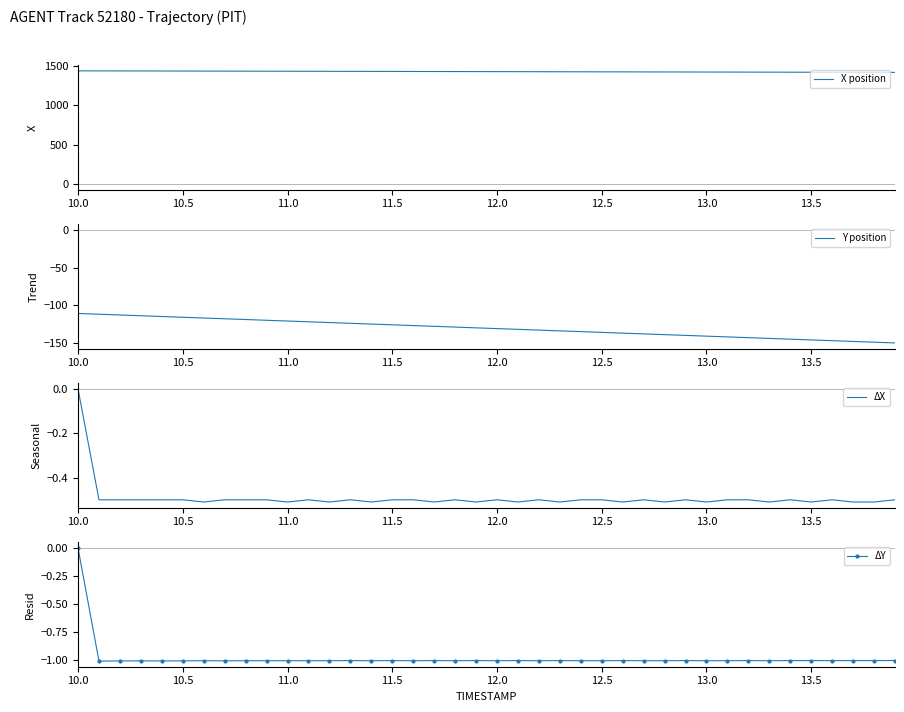

True or false: ΔY has more than 2 points higher than both neighbors.

True